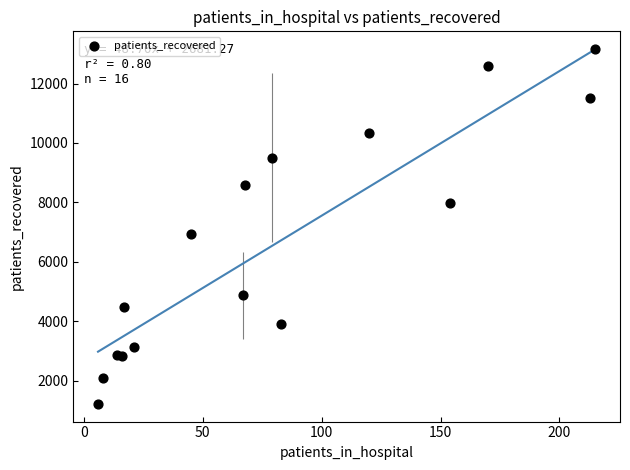

What Y value in the scatter plot is closest to 7189?

6922